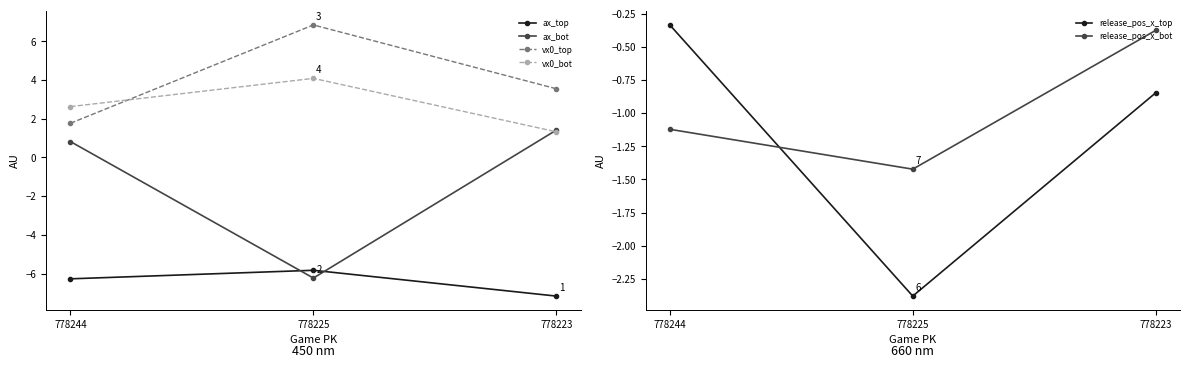

What is the spread (max minus min) of values at 778244?

8.9